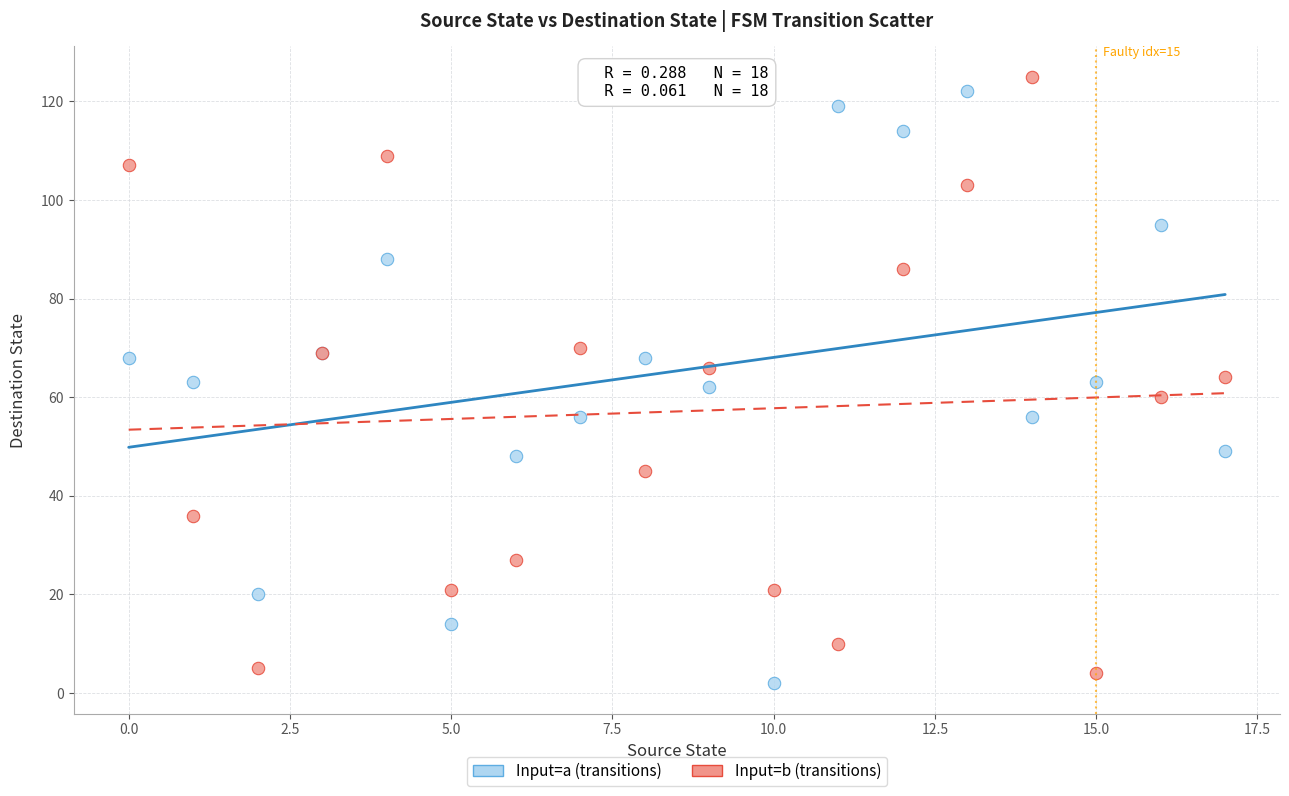

What are all the series names shown in the legend?

Input=a (transitions), Input=b (transitions)